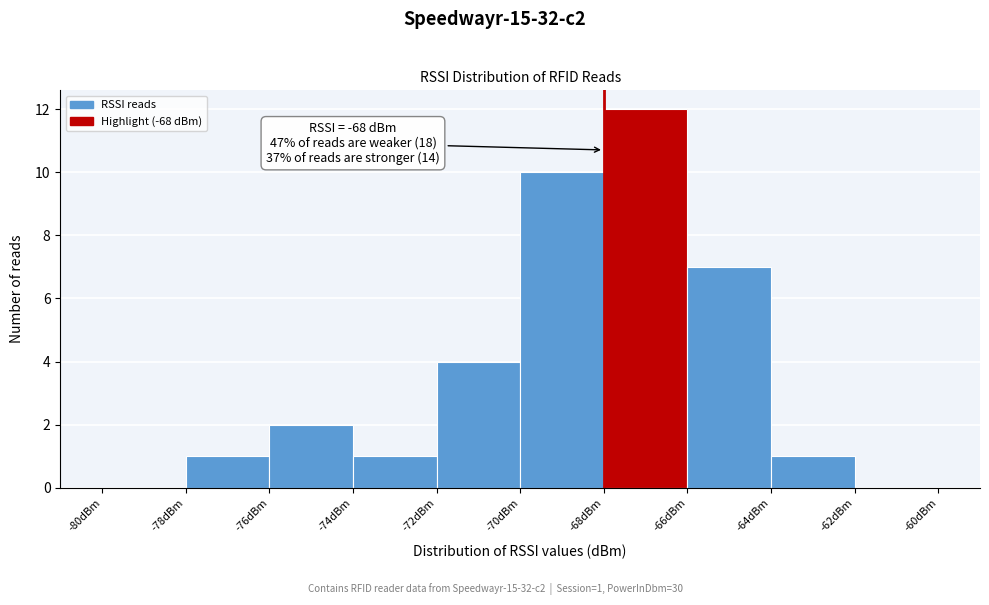

Which range on the x-axis has the tallest bar?

-68 to -66